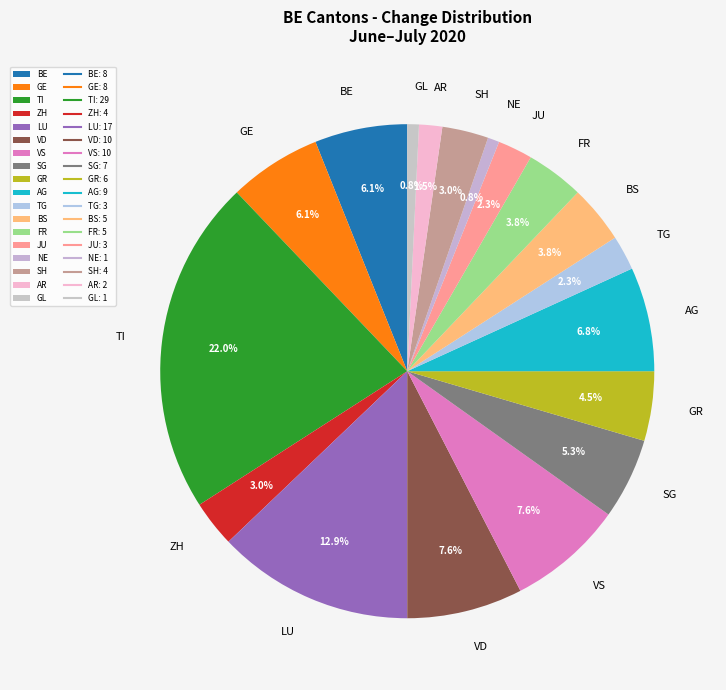

Is there any slice that represents more than half of the pie?

No